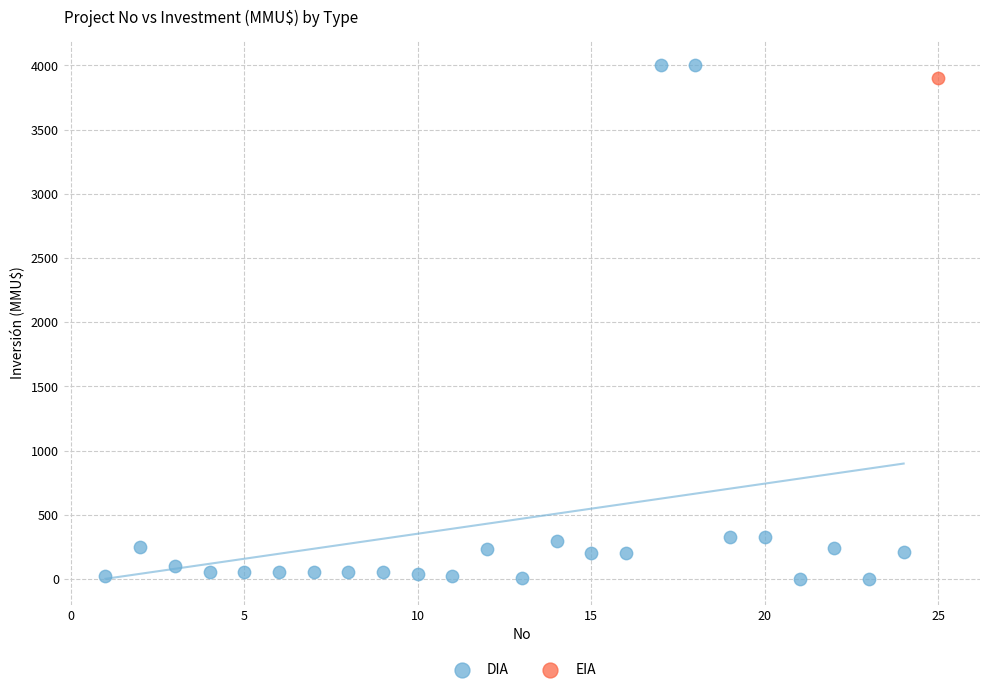

What are all the series names shown in the legend?

DIA, EIA